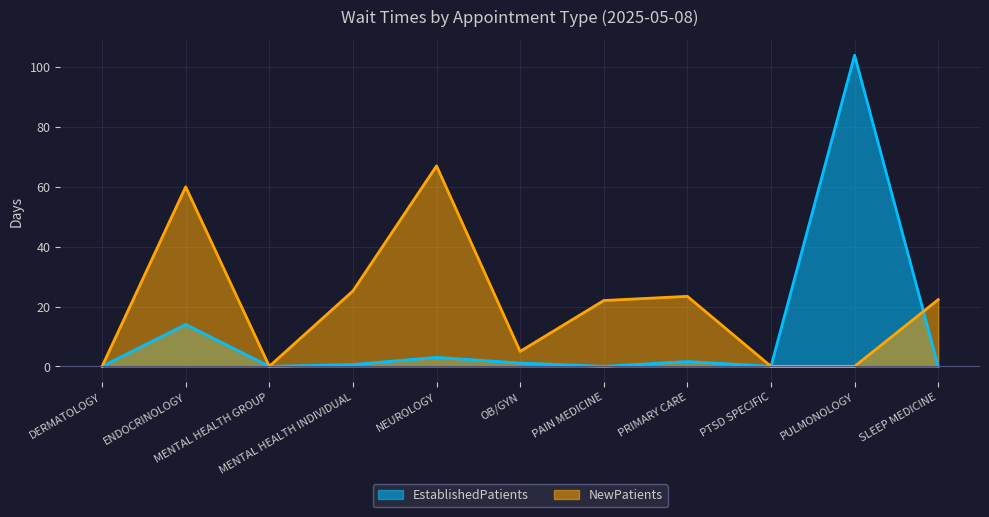

Reading left to right, what are all the values shown in this chart?

EstablishedPatients: DERMATOLOGY=0.0	ENDOCRINOLOGY=14.0	MENTAL HEALTH GROUP=0.0	MENTAL HEALTH INDIVIDUAL=0.6	NEUROLOGY=3.0	OB/GYN=1.1	PAIN MEDICINE=0.0	PRIMARY CARE=1.6	PTSD SPECIFIC=0.0	PULMONOLOGY=104.0	SLEEP MEDICINE=0.0
NewPatients: DERMATOLOGY=0.0	ENDOCRINOLOGY=60.0	MENTAL HEALTH GROUP=0.0	MENTAL HEALTH INDIVIDUAL=25.2	NEUROLOGY=67.0	OB/GYN=5.0	PAIN MEDICINE=22.0	PRIMARY CARE=23.4	PTSD SPECIFIC=0.0	PULMONOLOGY=0.0	SLEEP MEDICINE=22.3